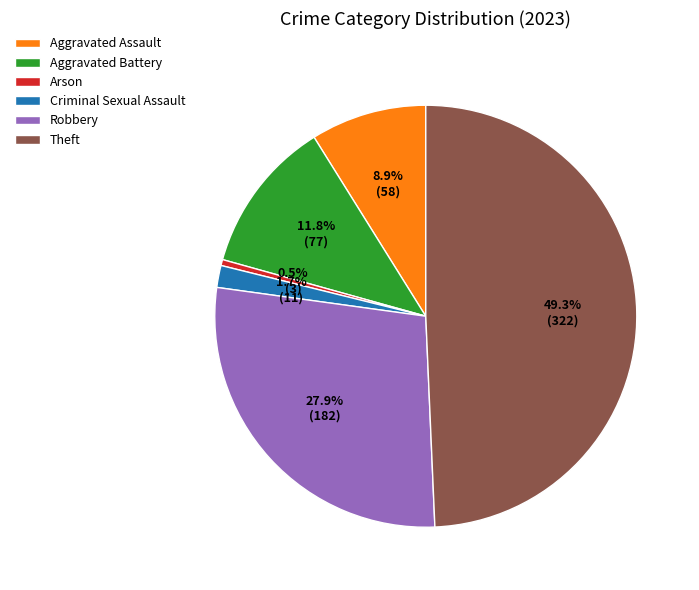

Which category has the biggest portion of the pie?

Theft